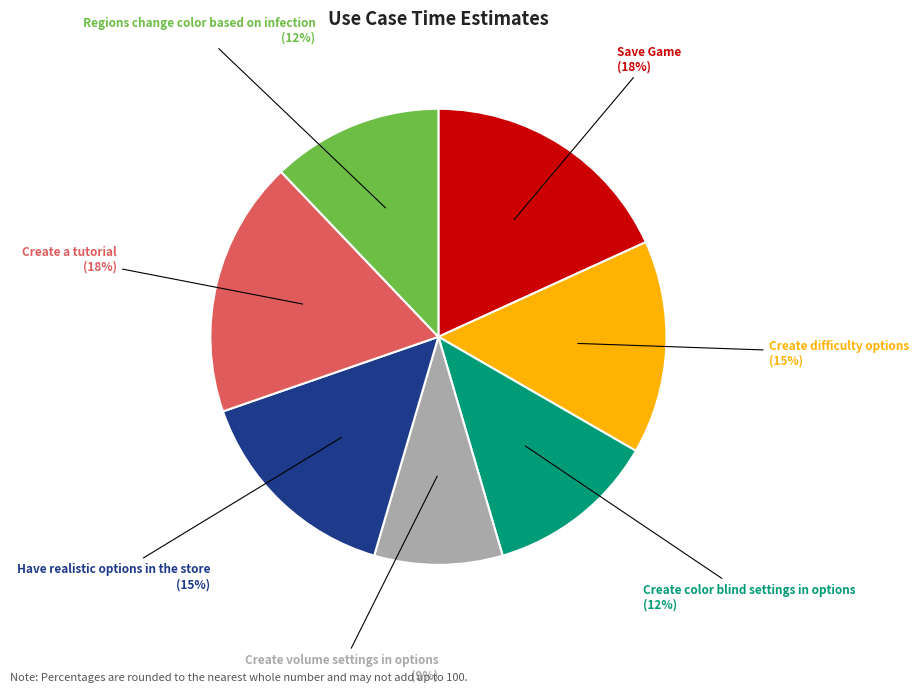

The Create difficulty options slice represents 15% of the pie. True or false?

True